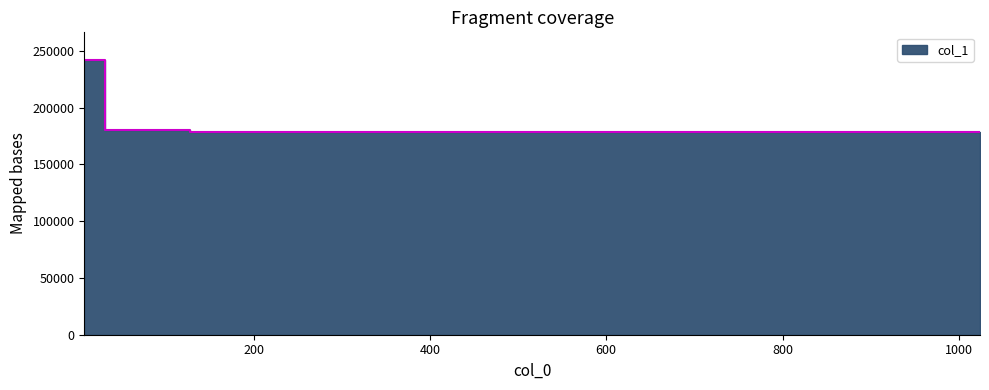

List the labels in order of value, largest first.

8, 32, 128, 1024